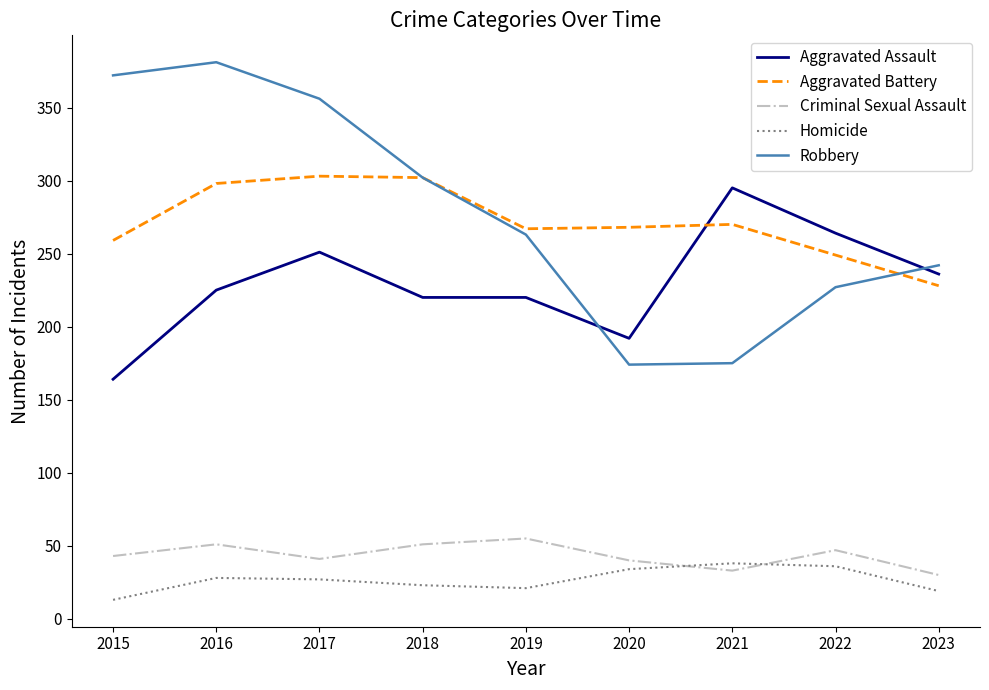

At which label does Homicide reach its minimum?

2015